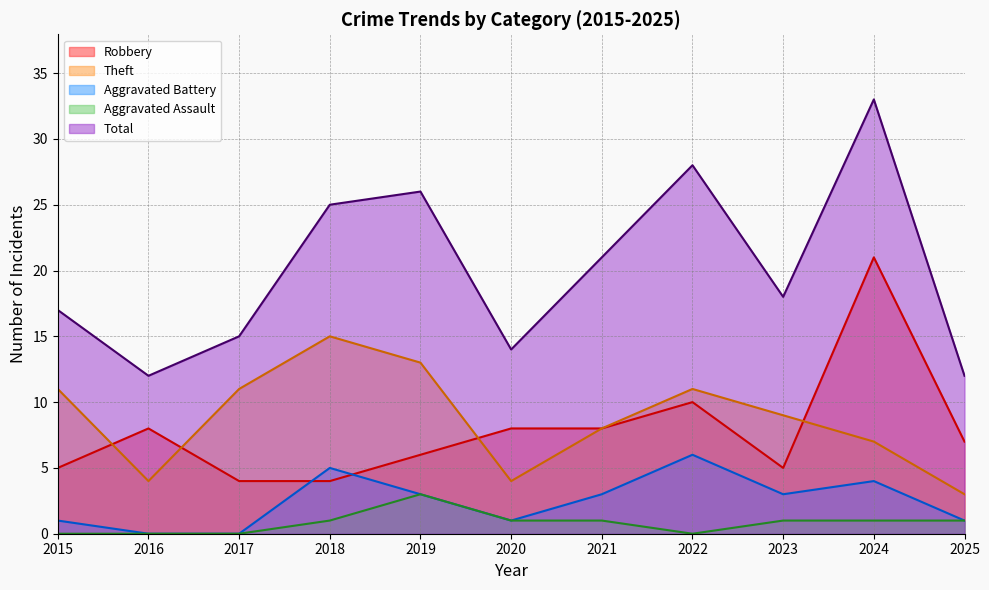

Is the value of Robbery at 2015 greater than the value of Total at 2017?

No